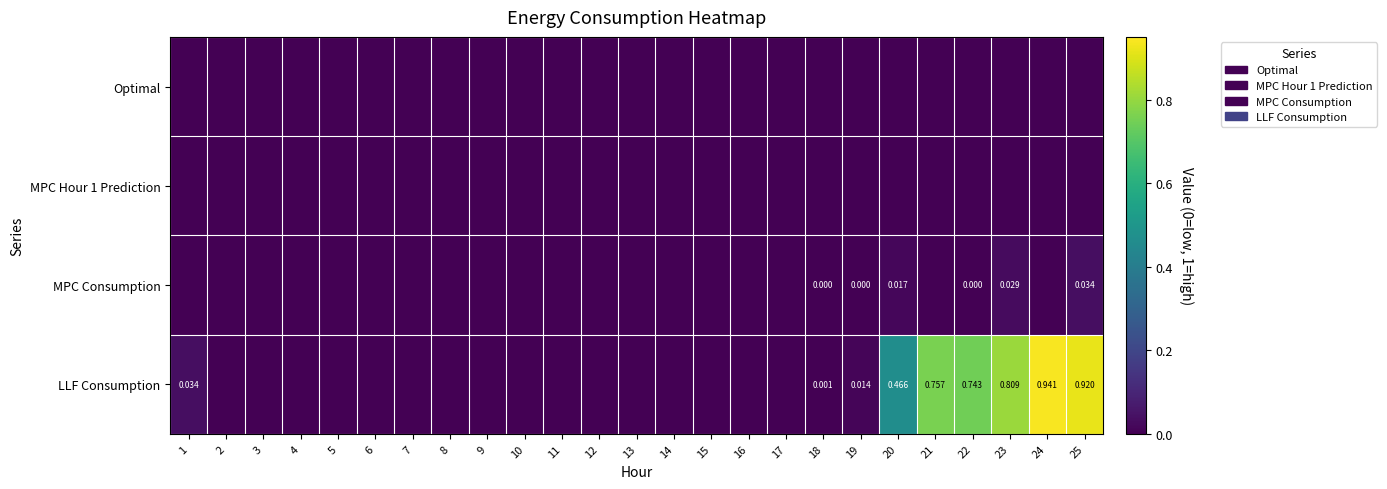

Where is Optimal nearest to the value 0?

1